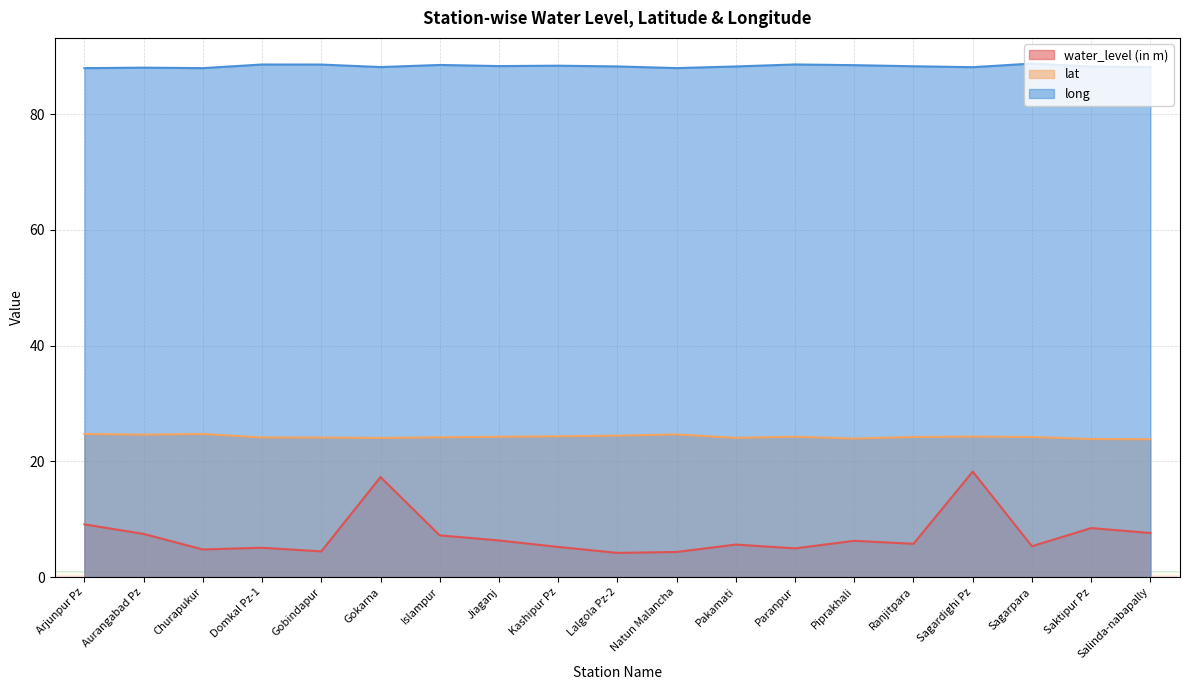

List the labels in order of lat value, smallest first.

Salinda-nabapally, Saktipur Pz, Piprakhali, Gokarna, Pakamati, Gobindapur, Domkal Pz-1, Islampur, Ranjitpara, Sagarpara, Jiaganj, Paranpur, Sagardighi Pz, Kashipur Pz, Lalgola Pz-2, Aurangabad Pz, Natun Malancha, Churapukur, Arjunpur Pz